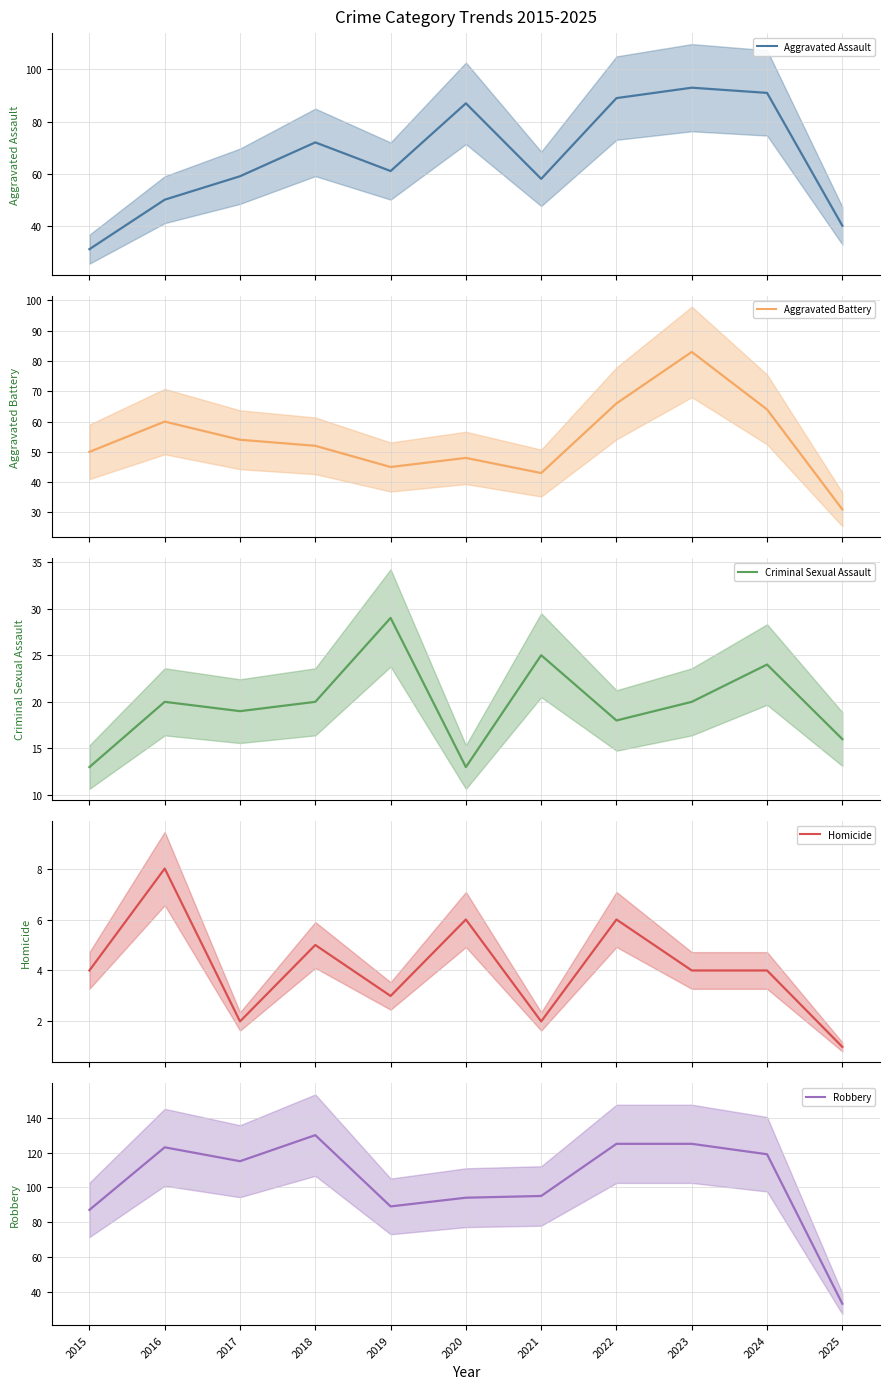

What is the value of the Aggravated Battery point at the 11th from the left?

31